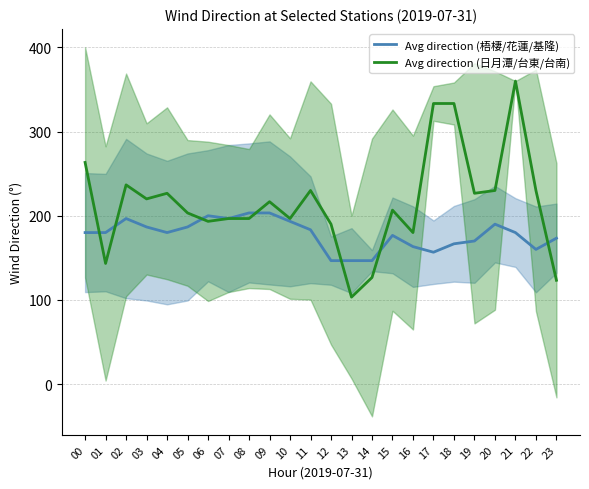

True or false: Avg direction (日月潭/台東/台南) has a value of 196.7 at 07.

True